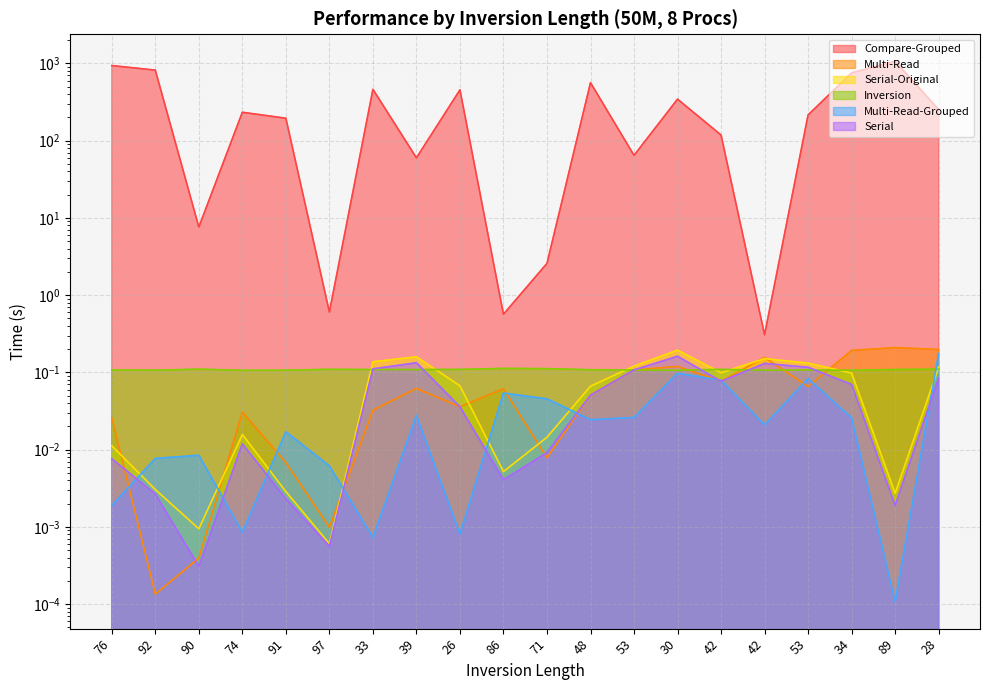

What is the greatest value displayed?

1063.4